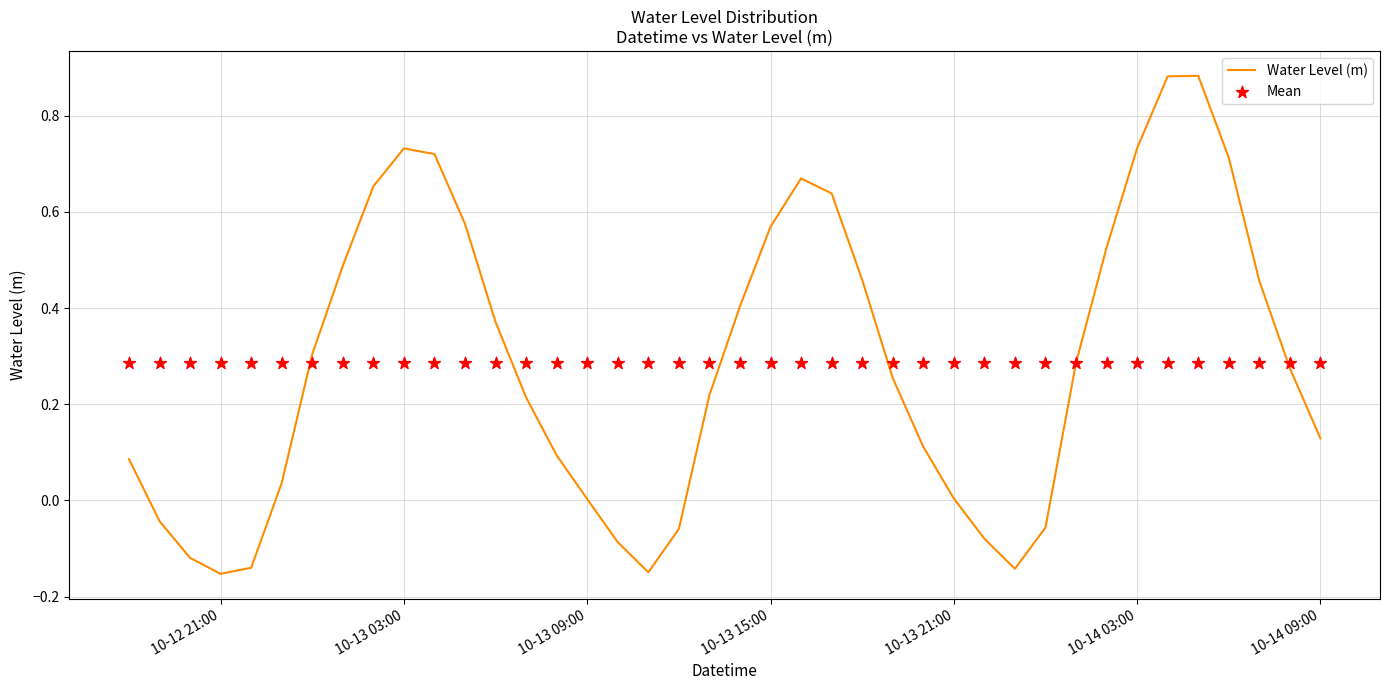

Which series contains the highest Y value?

Water Level (m)